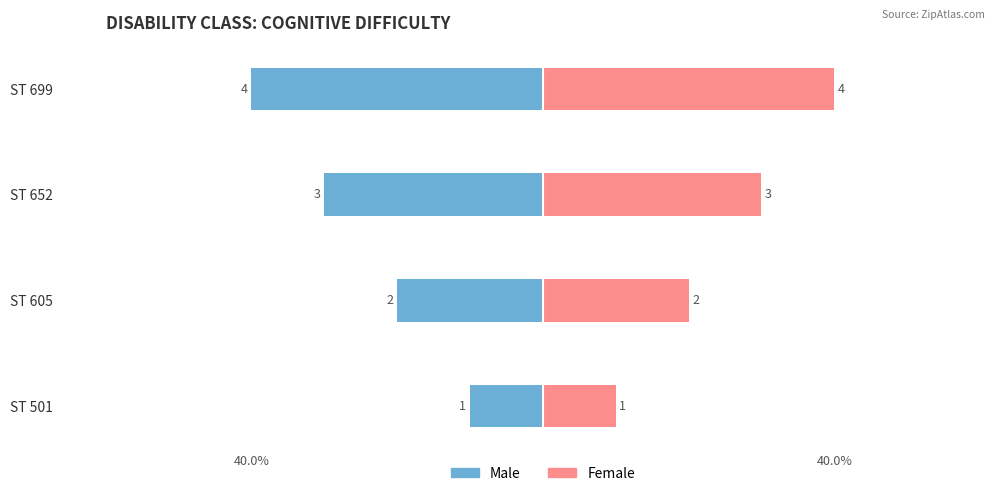

How many values in the Female series exceed 3?

1